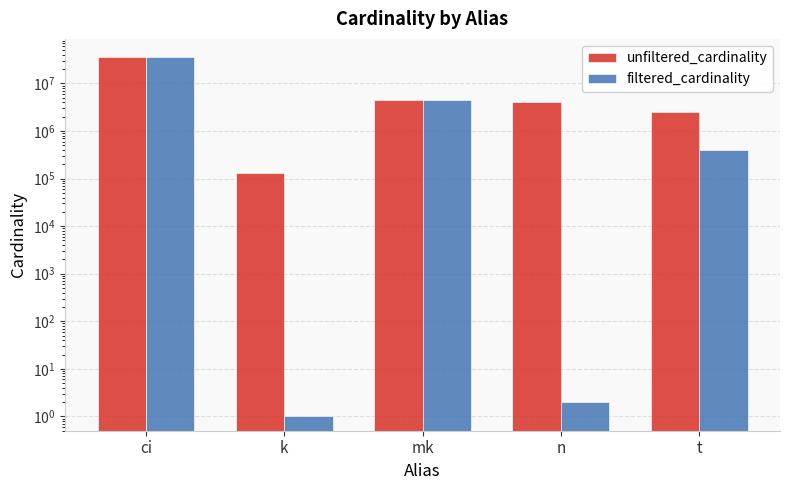

What is the label of the 4th bar from the left?

n